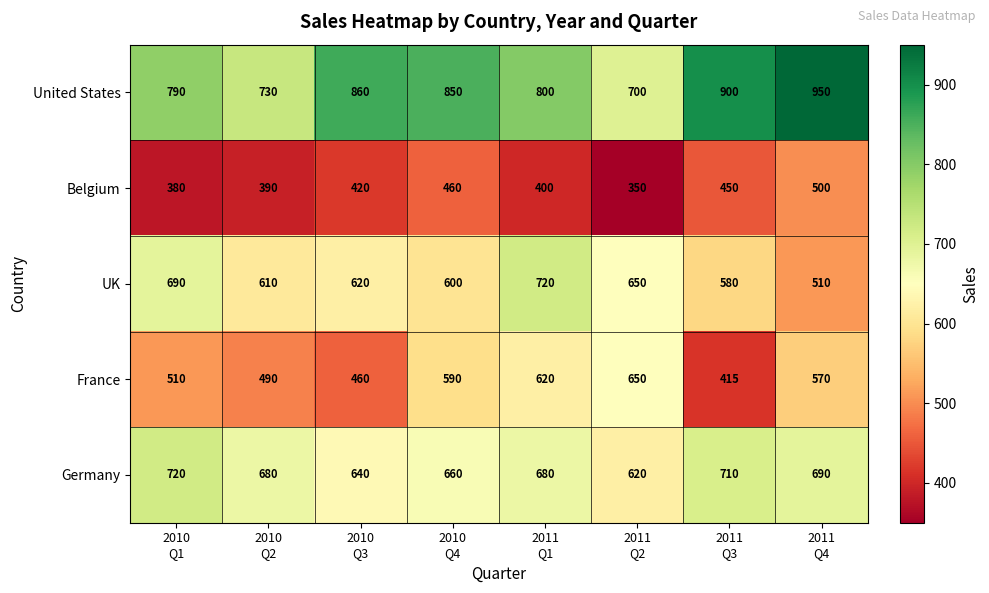

Which series has the largest range (max minus min)?

United States